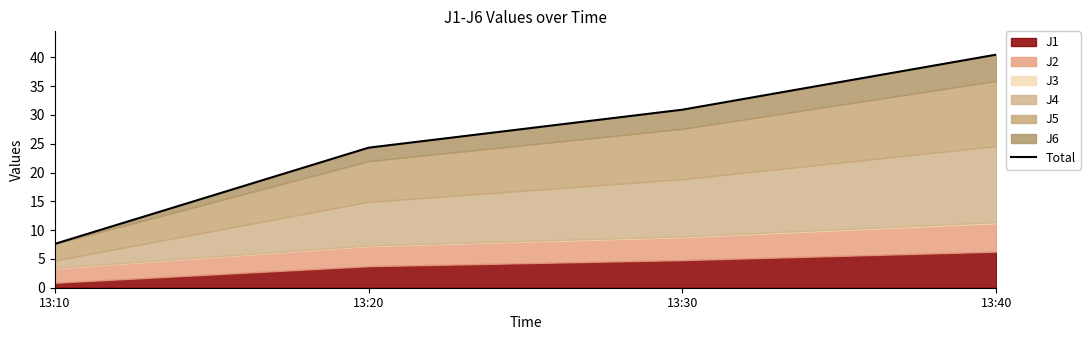

Reading left to right, extract all data points from this chart.

13:10=7.6	13:20=24.3	13:30=30.9	13:40=40.5